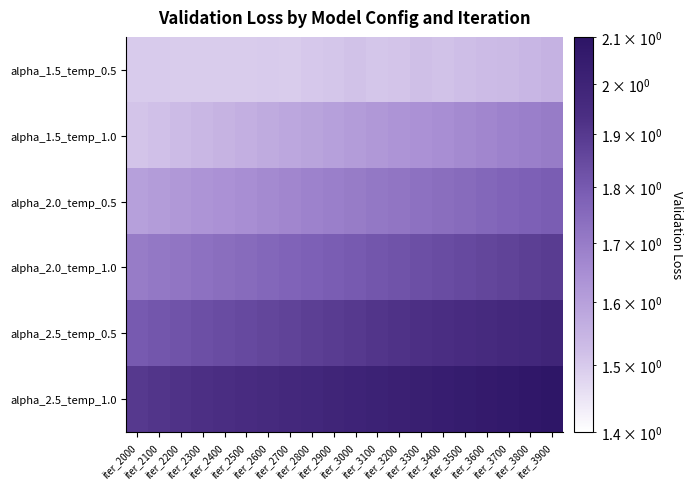

What is the difference between the highest and lowest values at iter_2800?

0.5